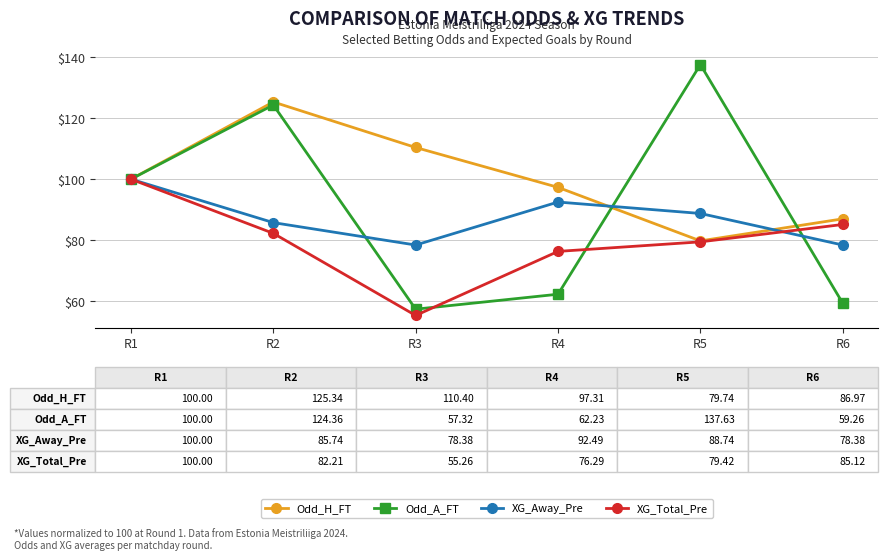

At which category does Odd_H_FT reach its first local peak?

R2